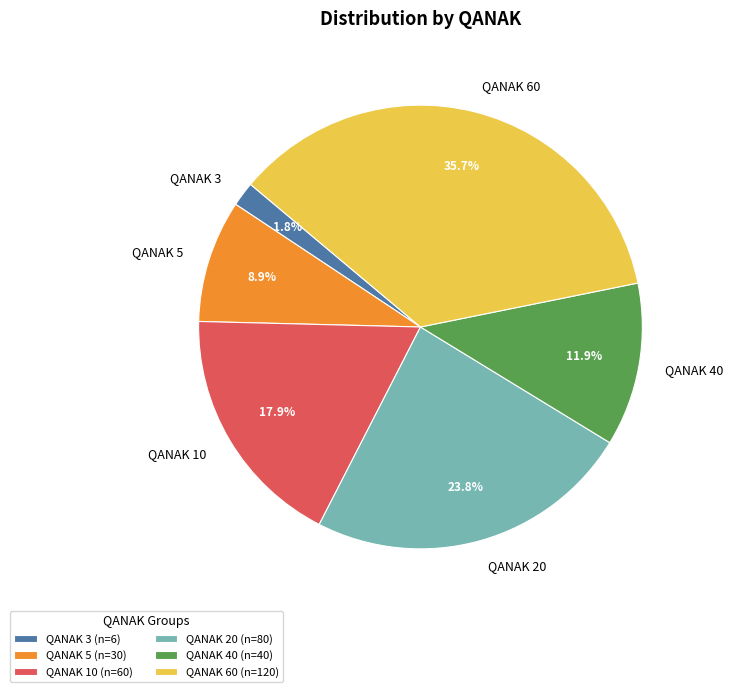

Does QANAK 40 account for over 50% of the chart?

No